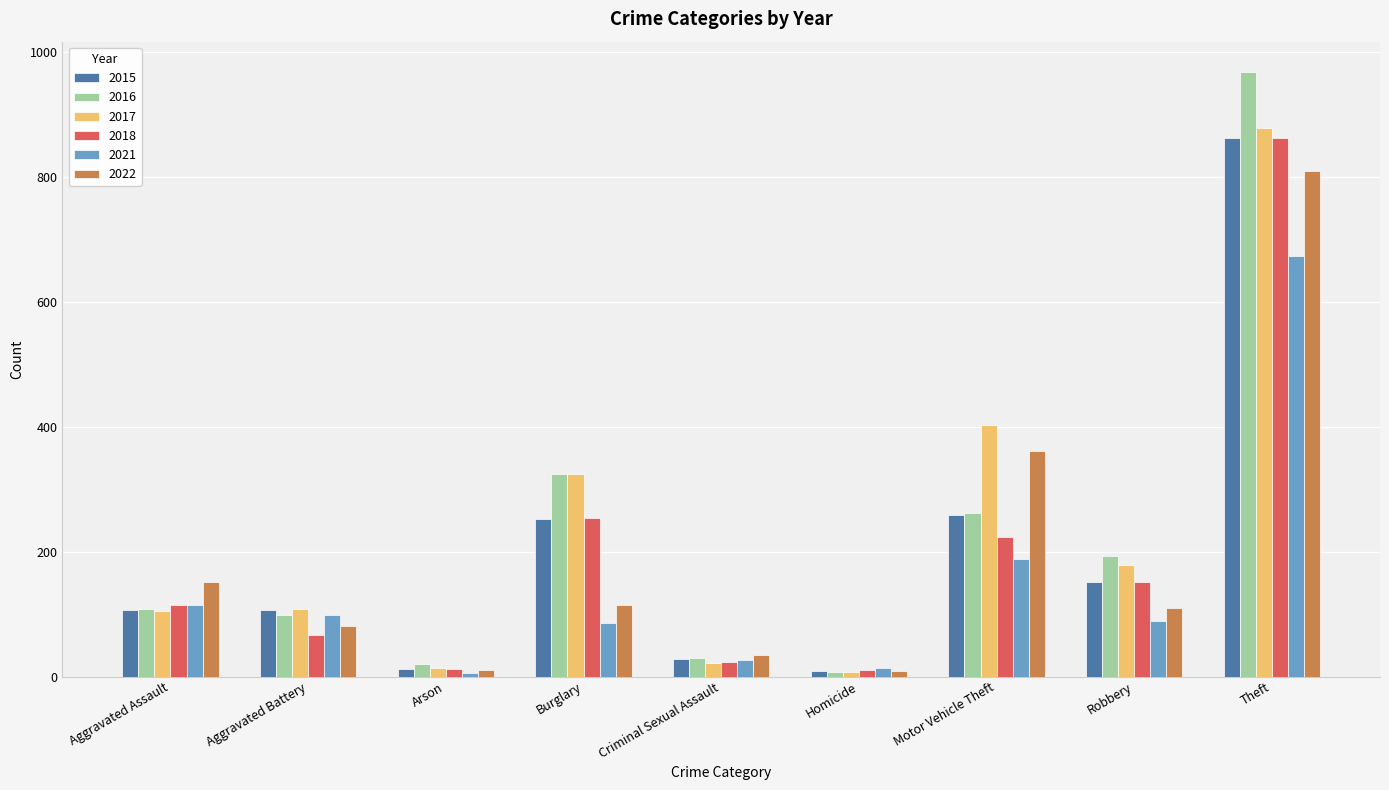

What is the difference between the highest and lowest values at Aggravated Assault?

46